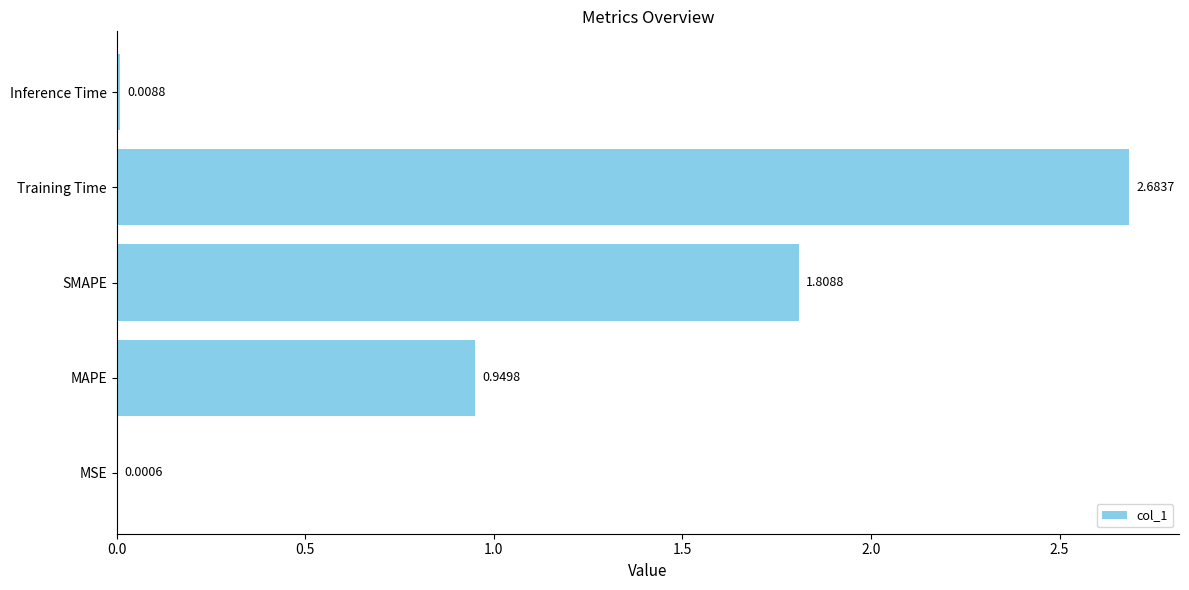

What is the average value?

1.1